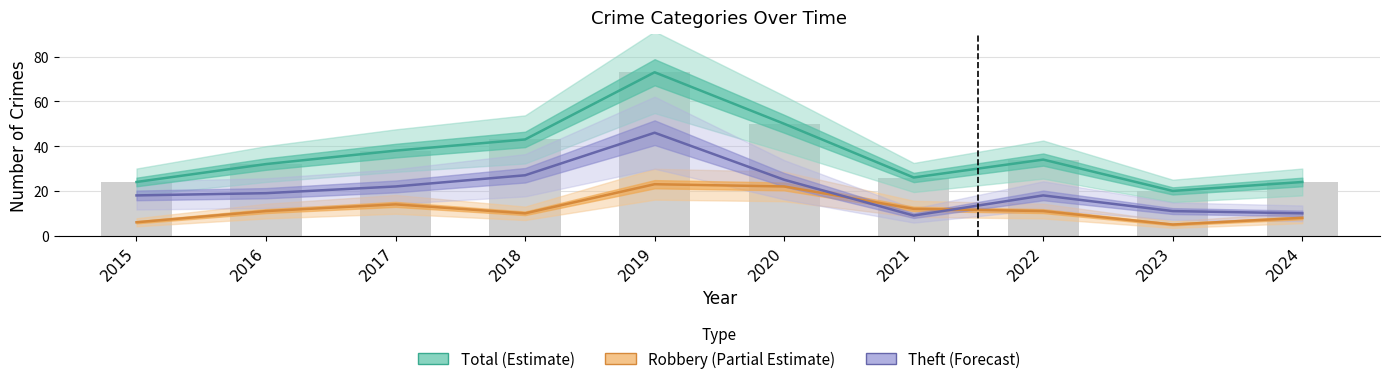

Reading left to right, list all the values displayed in this chart.

Total (Estimate): 2015=24	2016=32	2017=38	2018=43	2019=73	2020=50	2021=26	2022=34	2023=20	2024=24
Robbery (Partial Estimate): 2015=6	2016=11	2017=14	2018=10	2019=23	2020=22	2021=12	2022=11	2023=5	2024=8
Theft (Forecast): 2015=18	2016=19	2017=22	2018=27	2019=46	2020=25	2021=9	2022=18	2023=11	2024=10